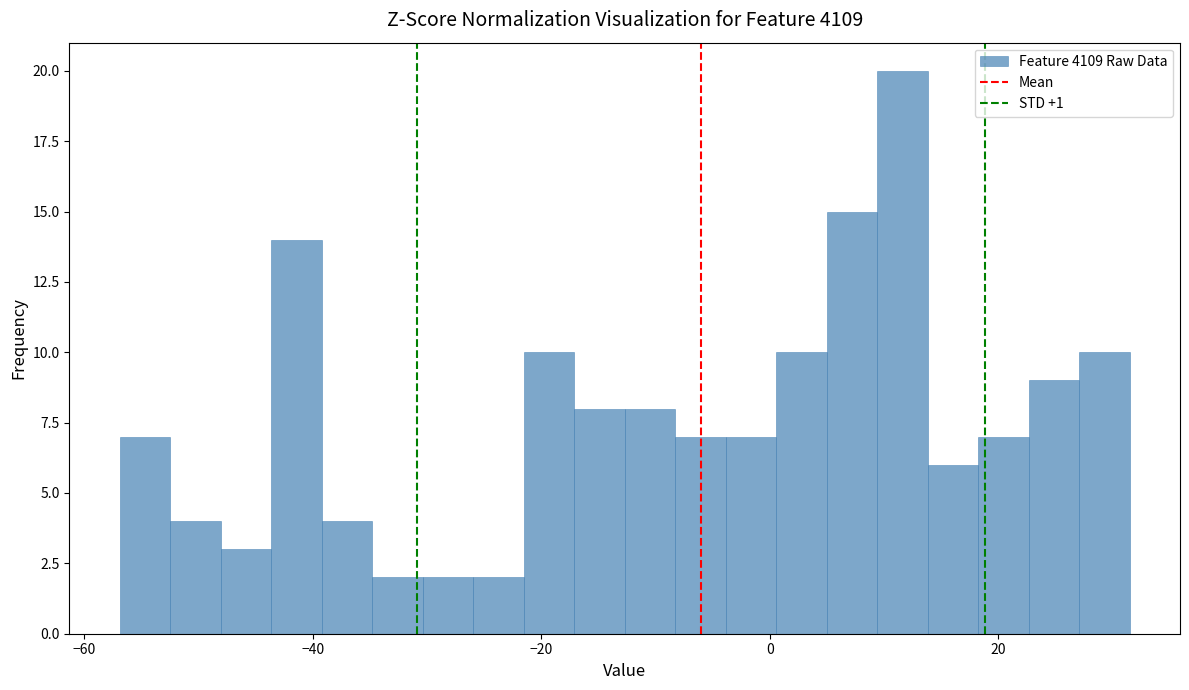

Around what value on the x-axis is the tallest bar? Give the approximate position of its centre, as read against the axis.

12